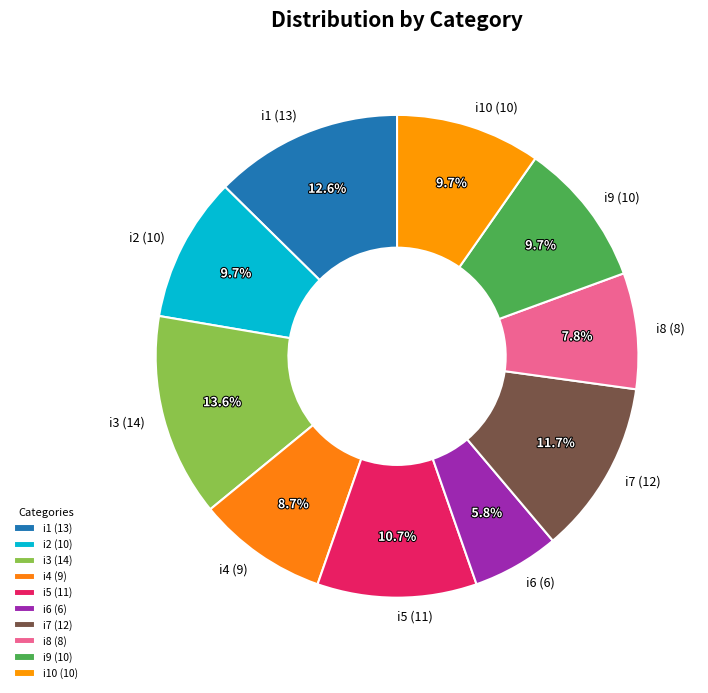

How many slices are in this pie chart?

10